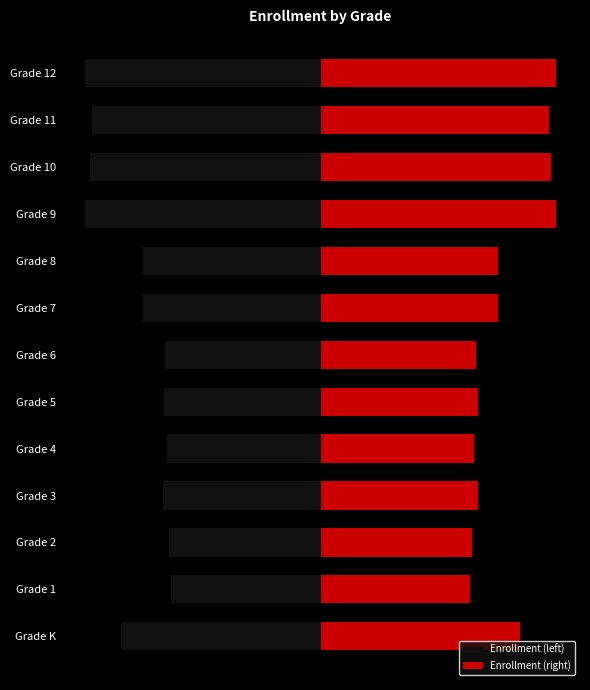

What is the difference between the maximum and minimum values in the Enrollment (left) series?

904.0